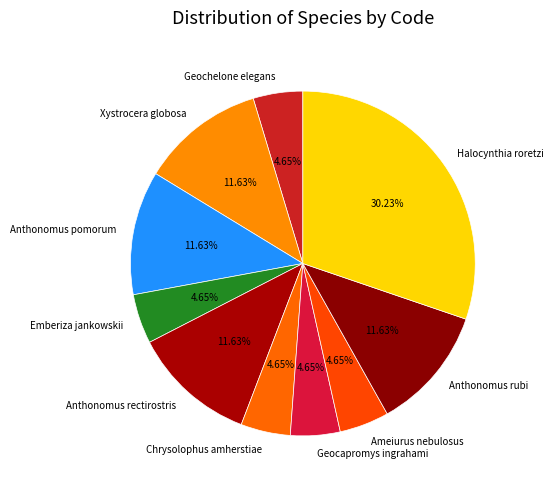

What percentage do Chrysolophus amherstiae and Geocapromys ingrahami together represent?

9.3%